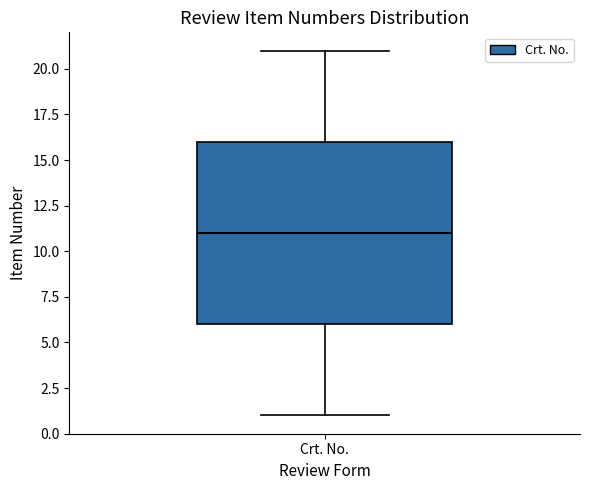

Read this box plot against the y-axis: the position of the median line, the range covered by the box, and the ends of both whiskers. The values are not printed on the chart, so give them approximately, as read against the axis.

median 11, box 6 to 16, whiskers 1 to 21